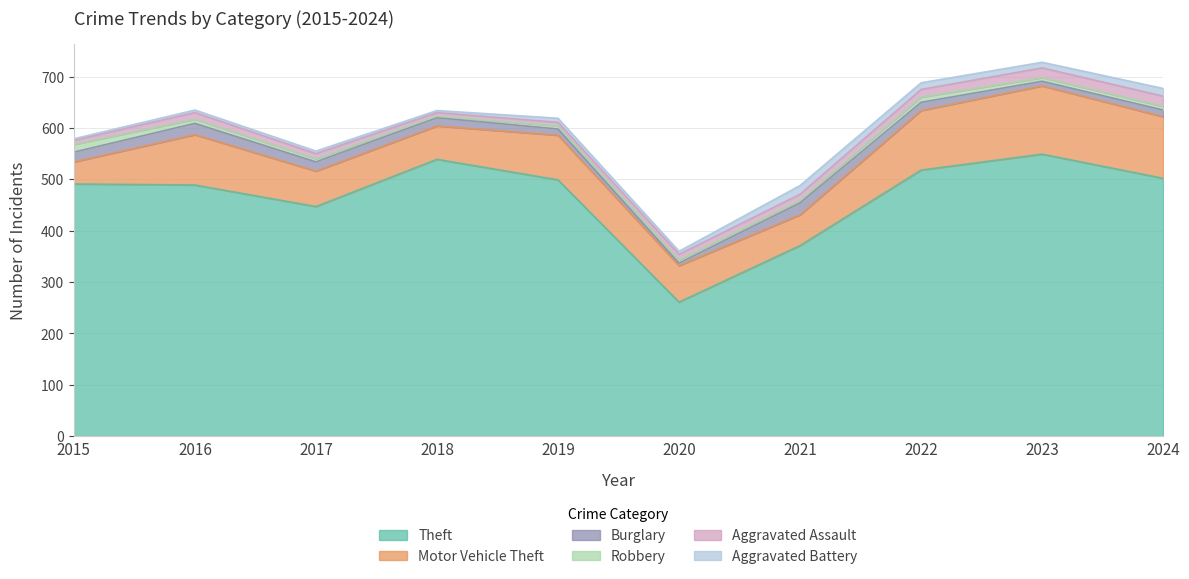

What is the average value of the Aggravated Battery series?

9